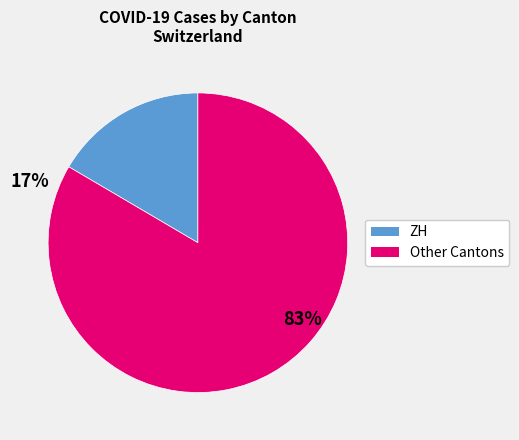

Is there a majority slice in this chart?

Yes